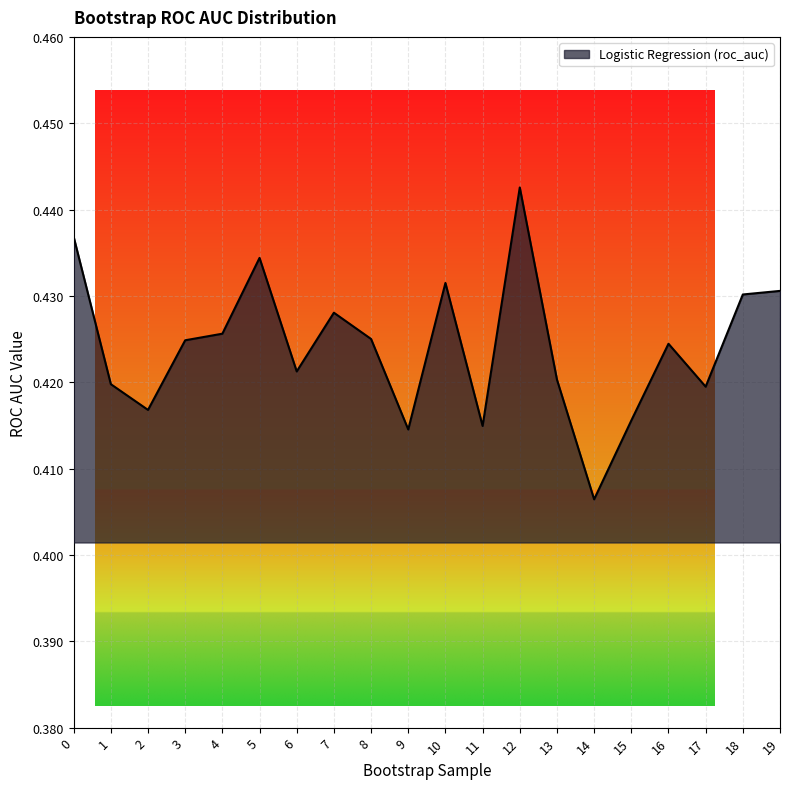

True or false: the data shows 0.1 at 5.

False